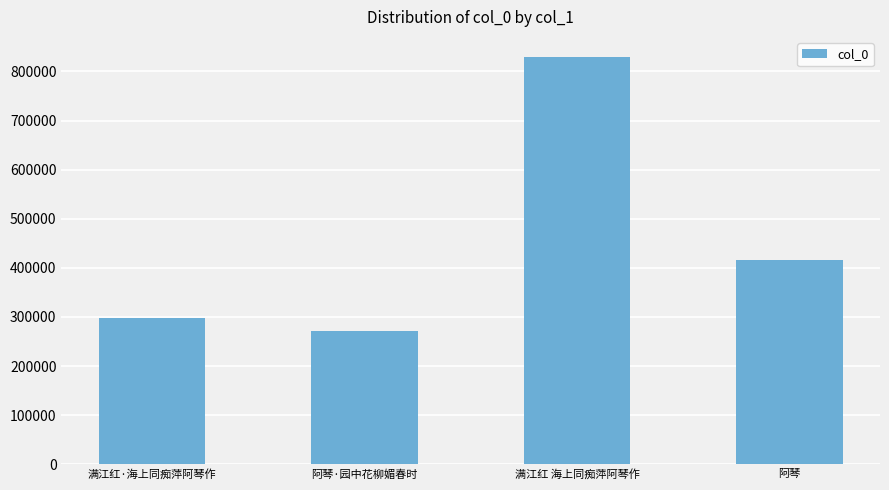

What is the smallest value displayed?

271684